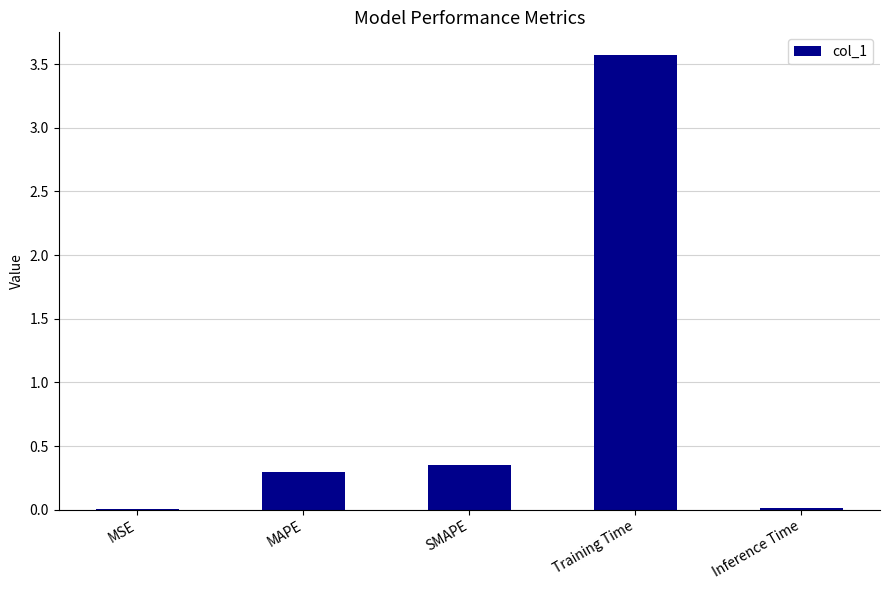

The value at MAPE is 0.5. True or false?

False